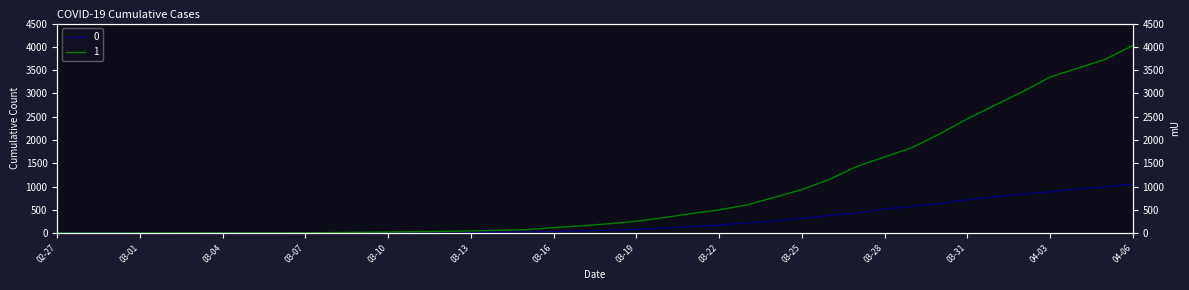

The 0 series shows 430 at 2020-03-30. True or false?

False